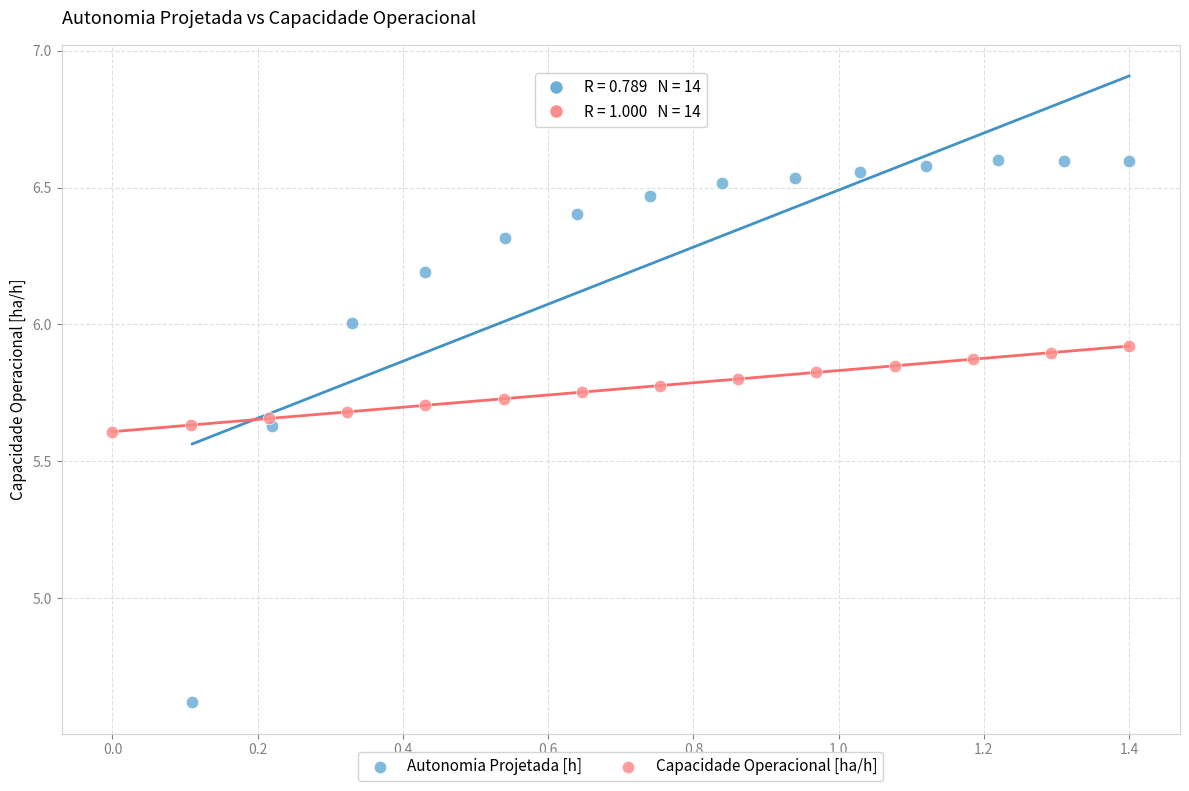

Which series reaches the minimum Y coordinate?

Autonomia Projetada [h]